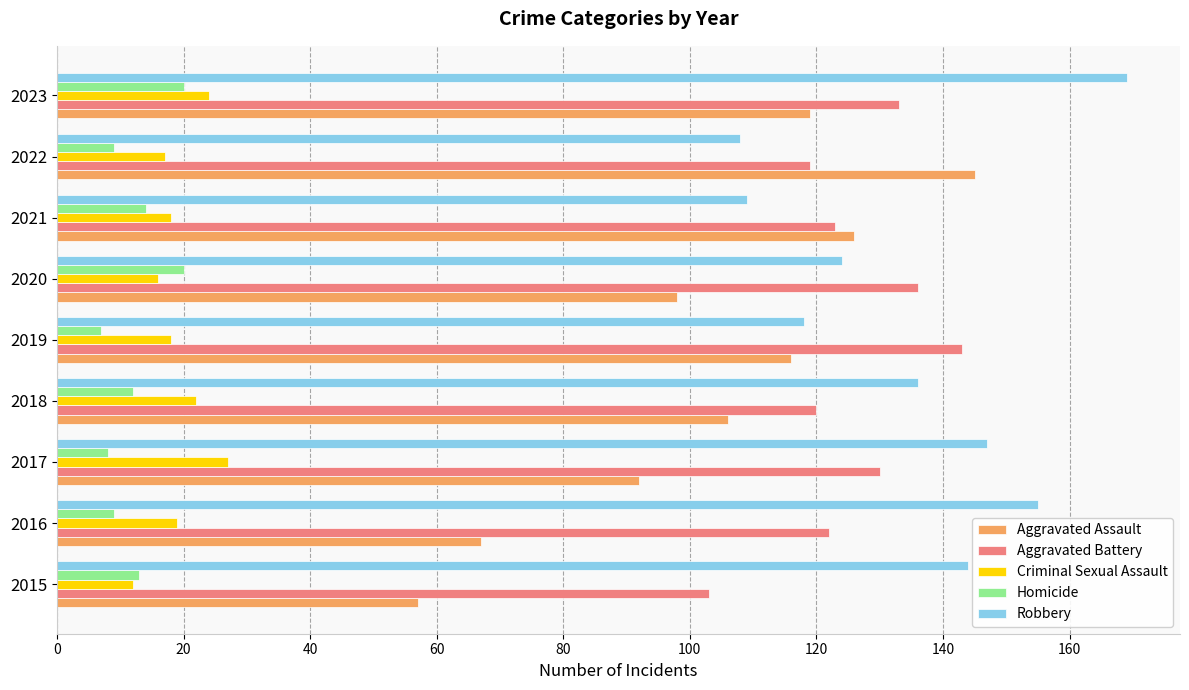

At which category is the sum across all series the highest?

2023